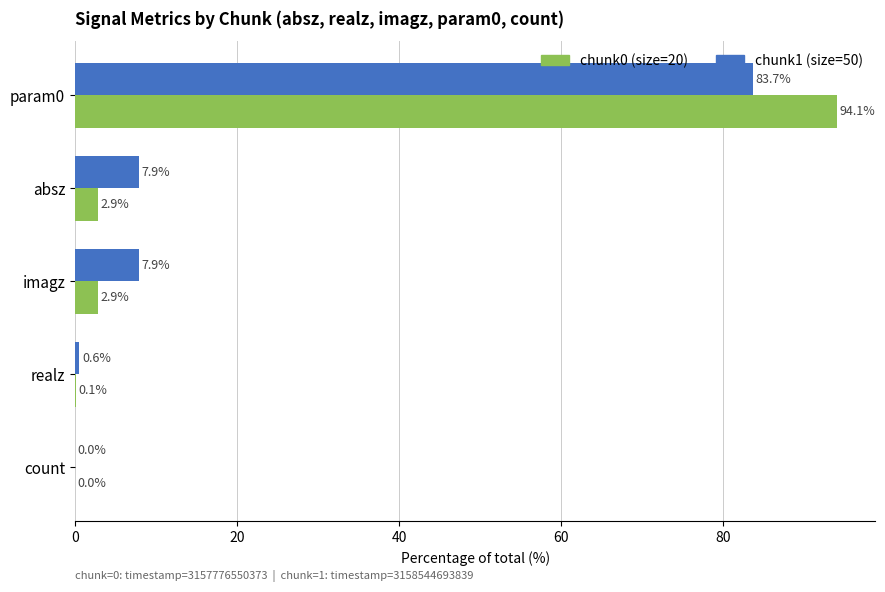

How many distinct data groups are displayed?

2